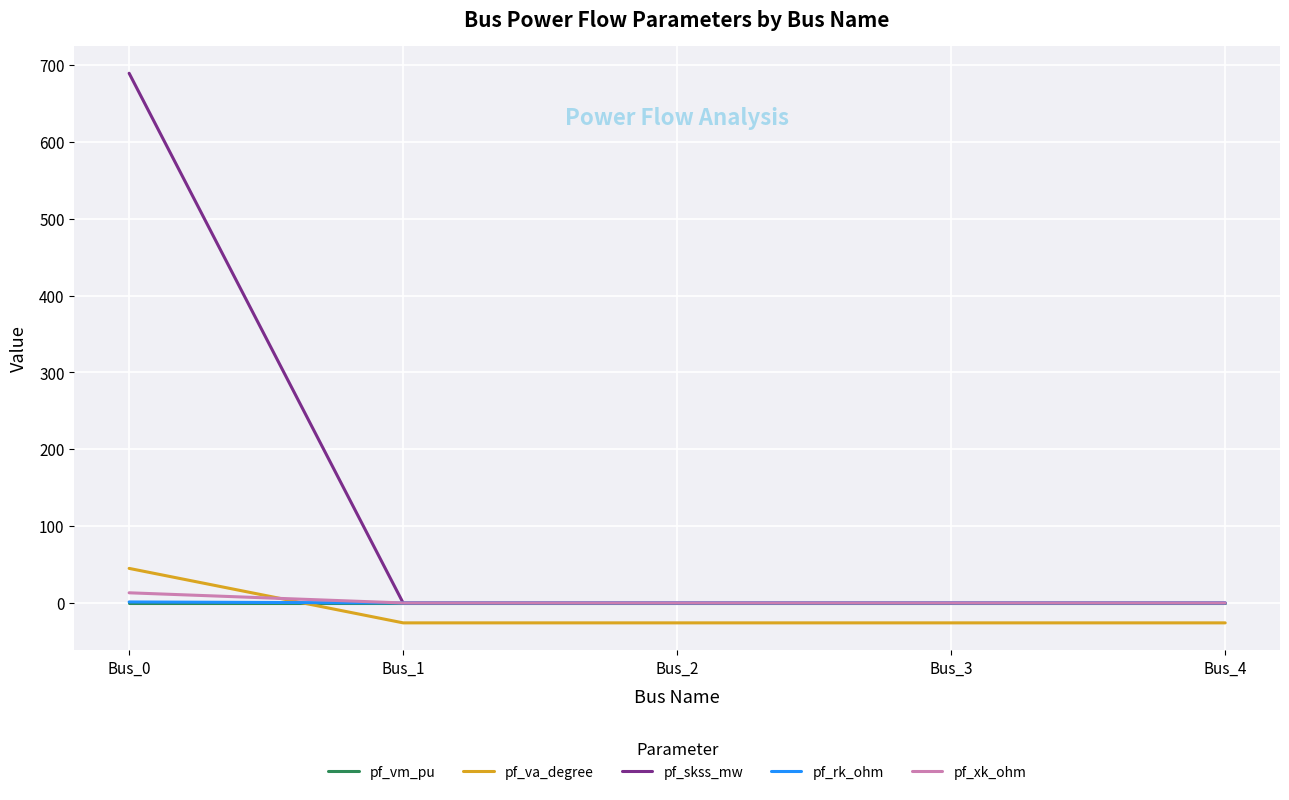

What are all the series names shown in the legend?

pf_vm_pu, pf_va_degree, pf_skss_mw, pf_rk_ohm, pf_xk_ohm